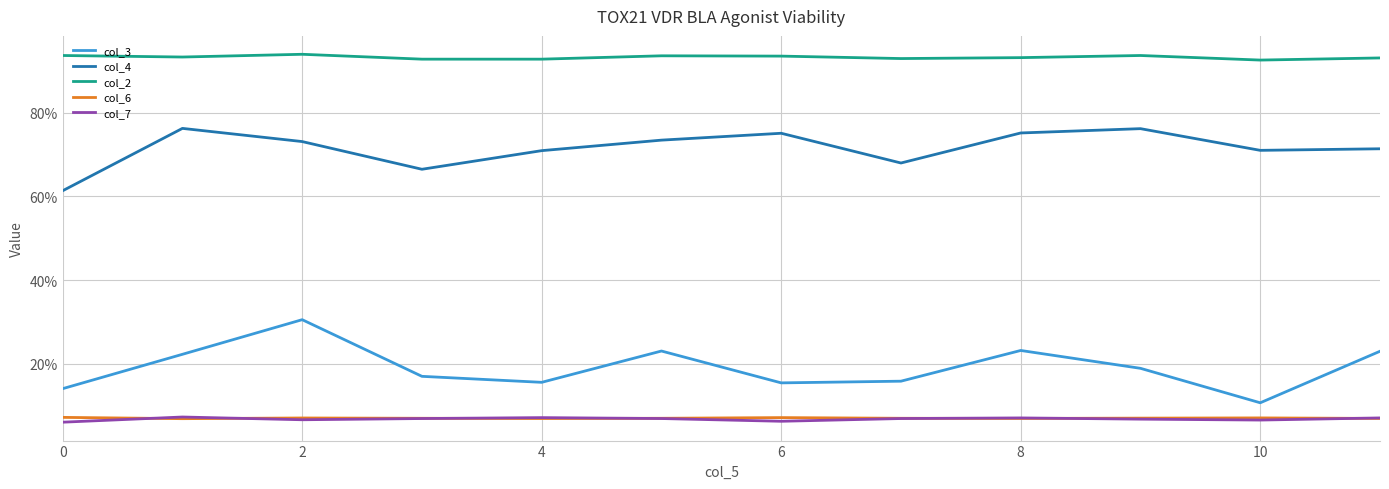

At which label does col_2 reach its minimum?

10